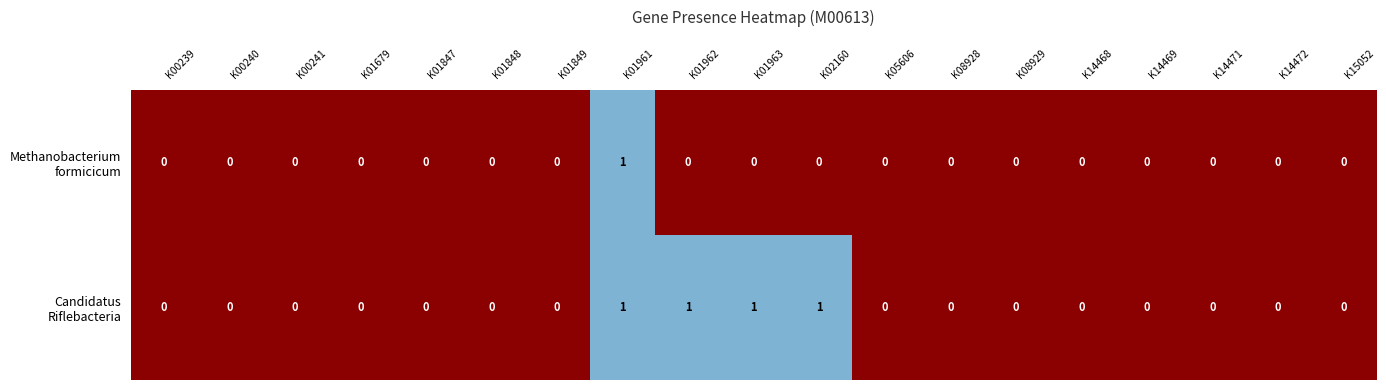

At which category is the sum across all series the highest?

K01961